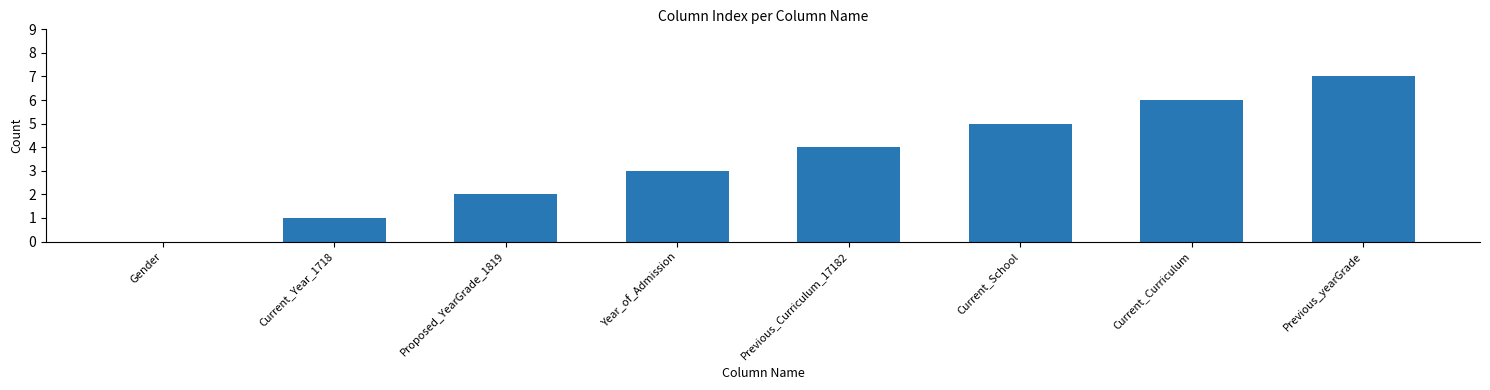

Are the bars horizontal?

No